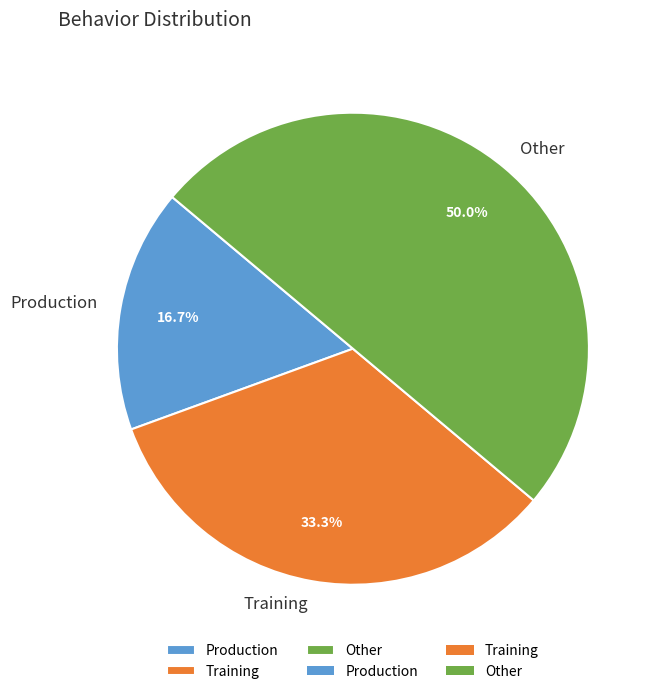

Does Training represent more than half of the total?

No